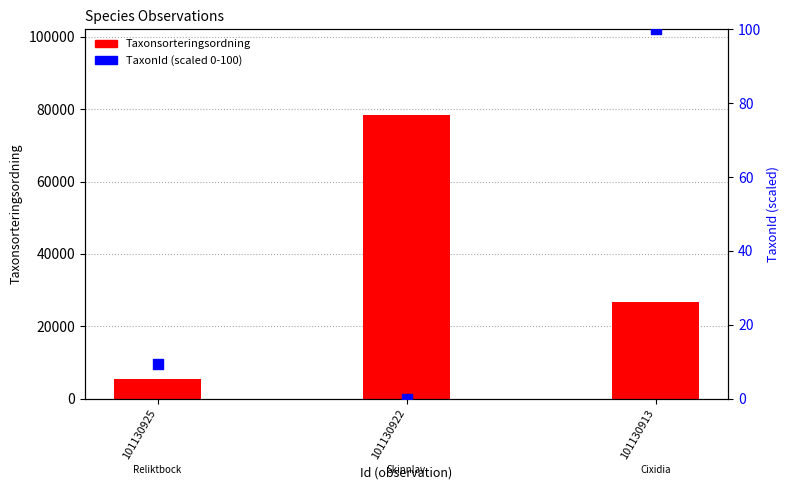

Which series has the largest total across all categories?

Taxonsorteringsordning